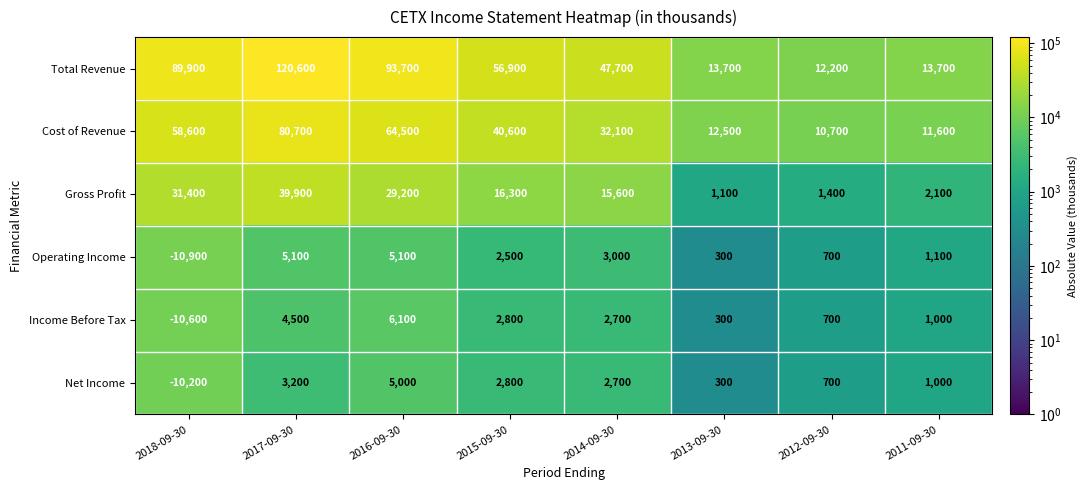

At how many categories does at least one series exceed 12928?

7